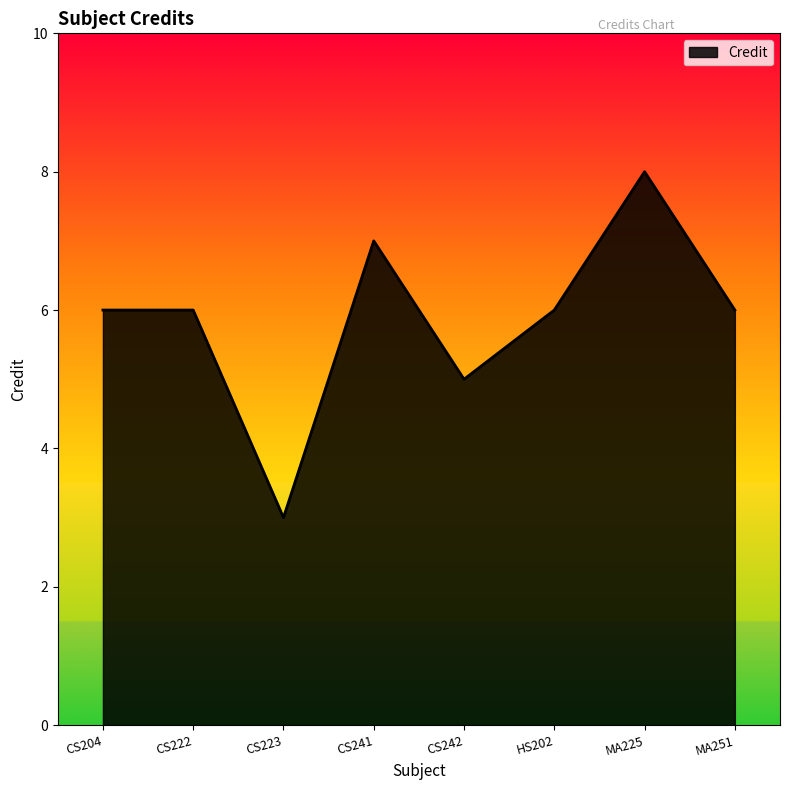

Count the number of data series in this chart.

1